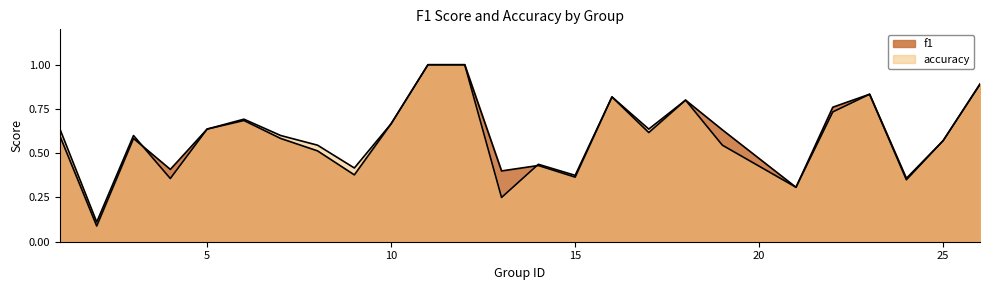

What is the average value of the f1 series?

0.6